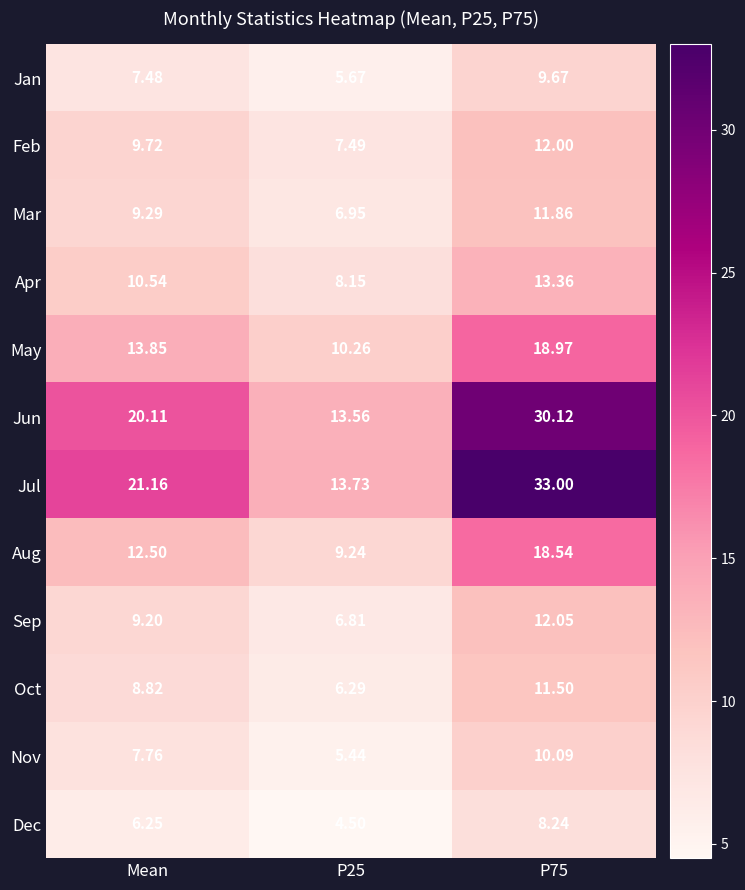

Is the value of Dec at P25 greater than the value of Oct at P25?

No